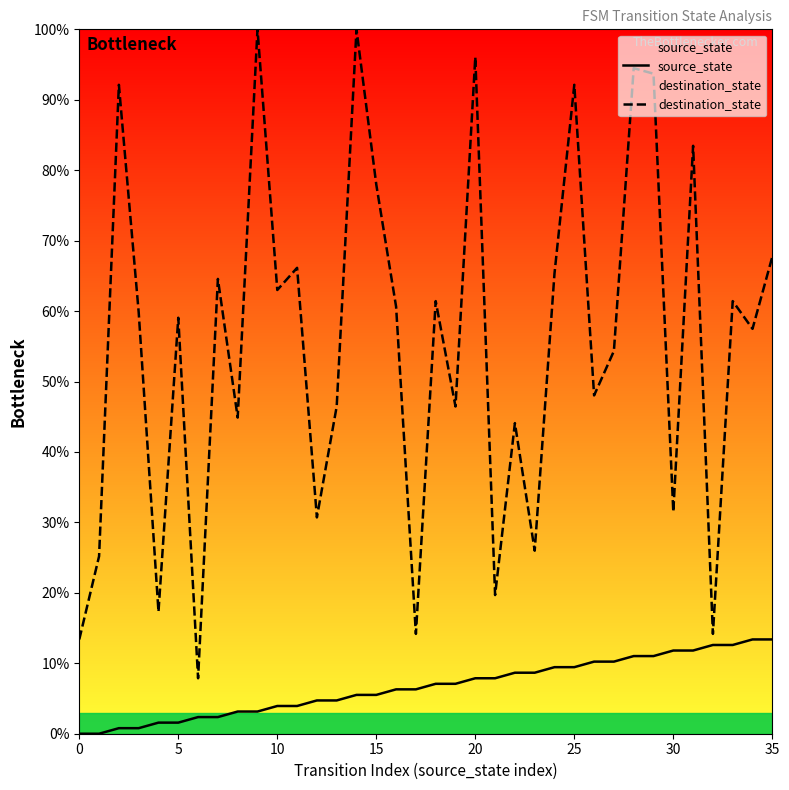

At which category does the chart reach its peak across all series?

9